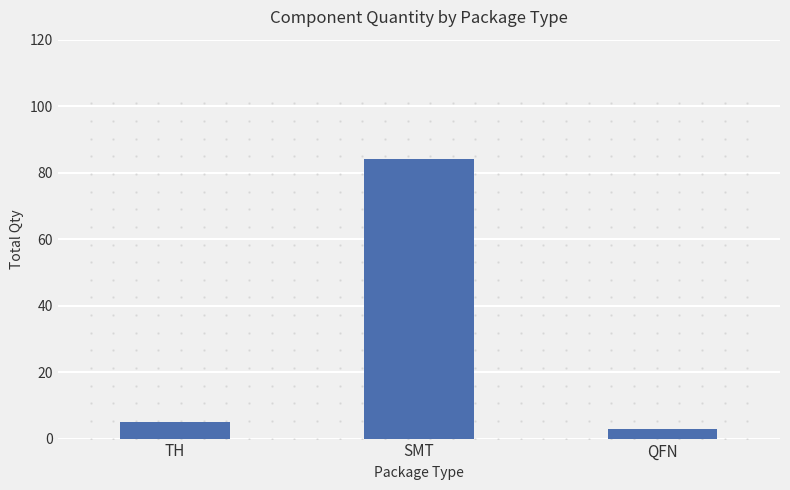

List the labels in order of value, smallest first.

QFN, TH, SMT